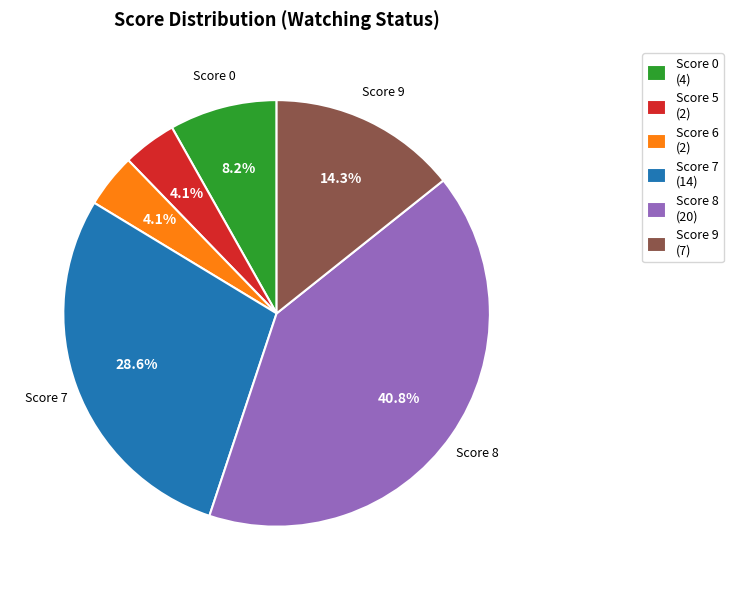

Is there any slice that represents more than half of the pie?

No